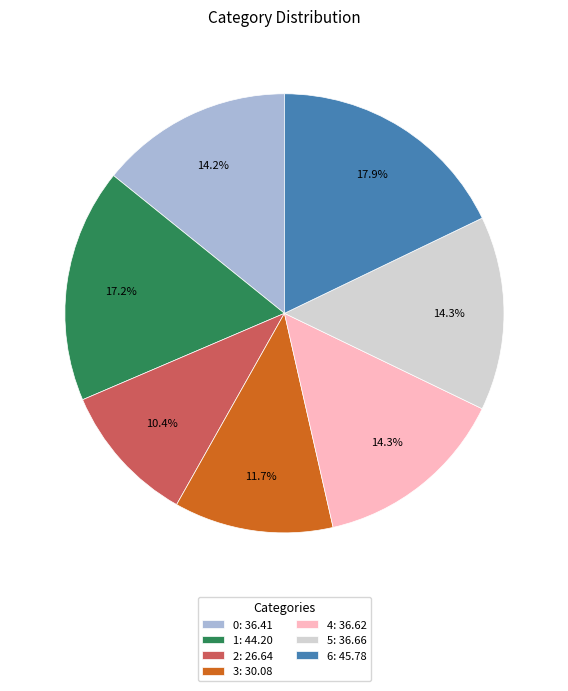

The 2 slice represents 10% of the pie. True or false?

True